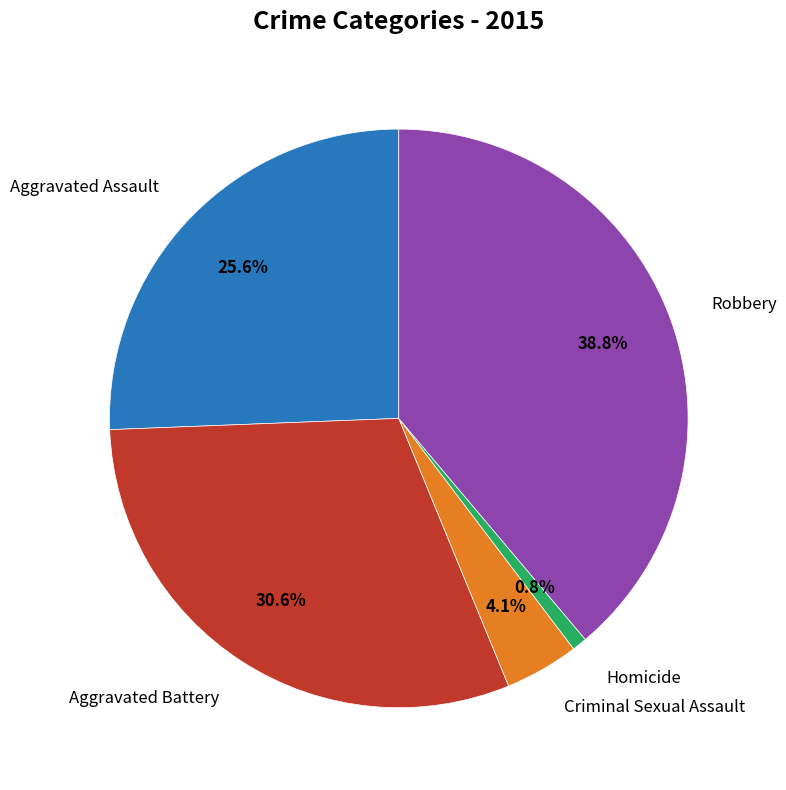

Does any single category account for the majority?

No